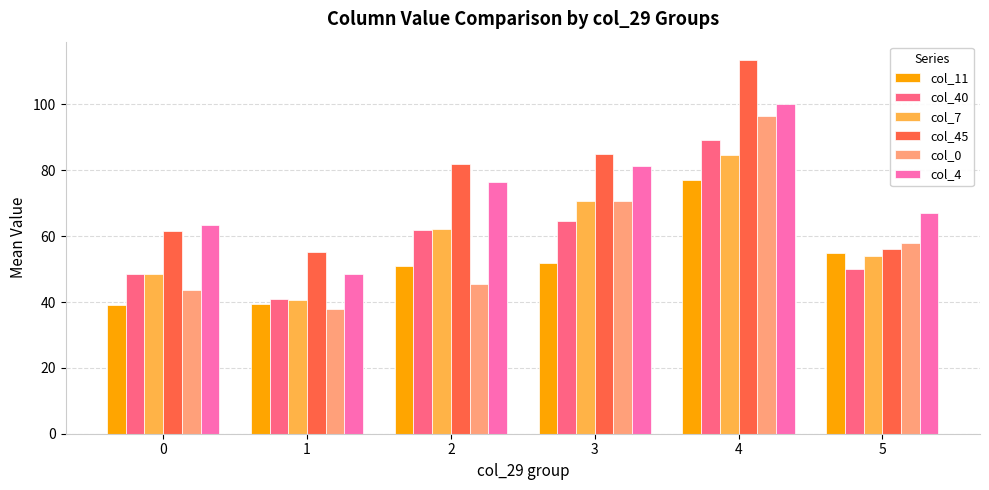

The col_4 series shows 133.2 at 3. True or false?

False